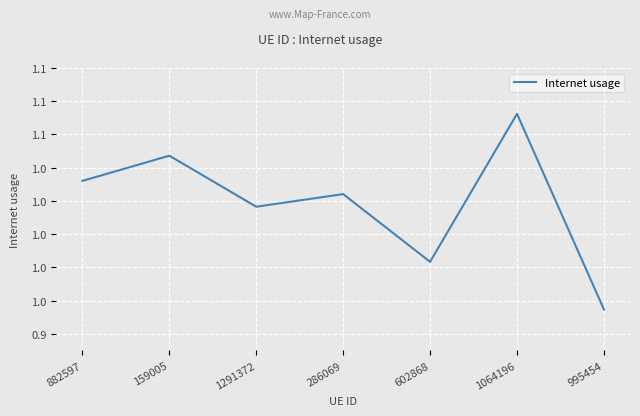

Read the value at 1291372.

1.0